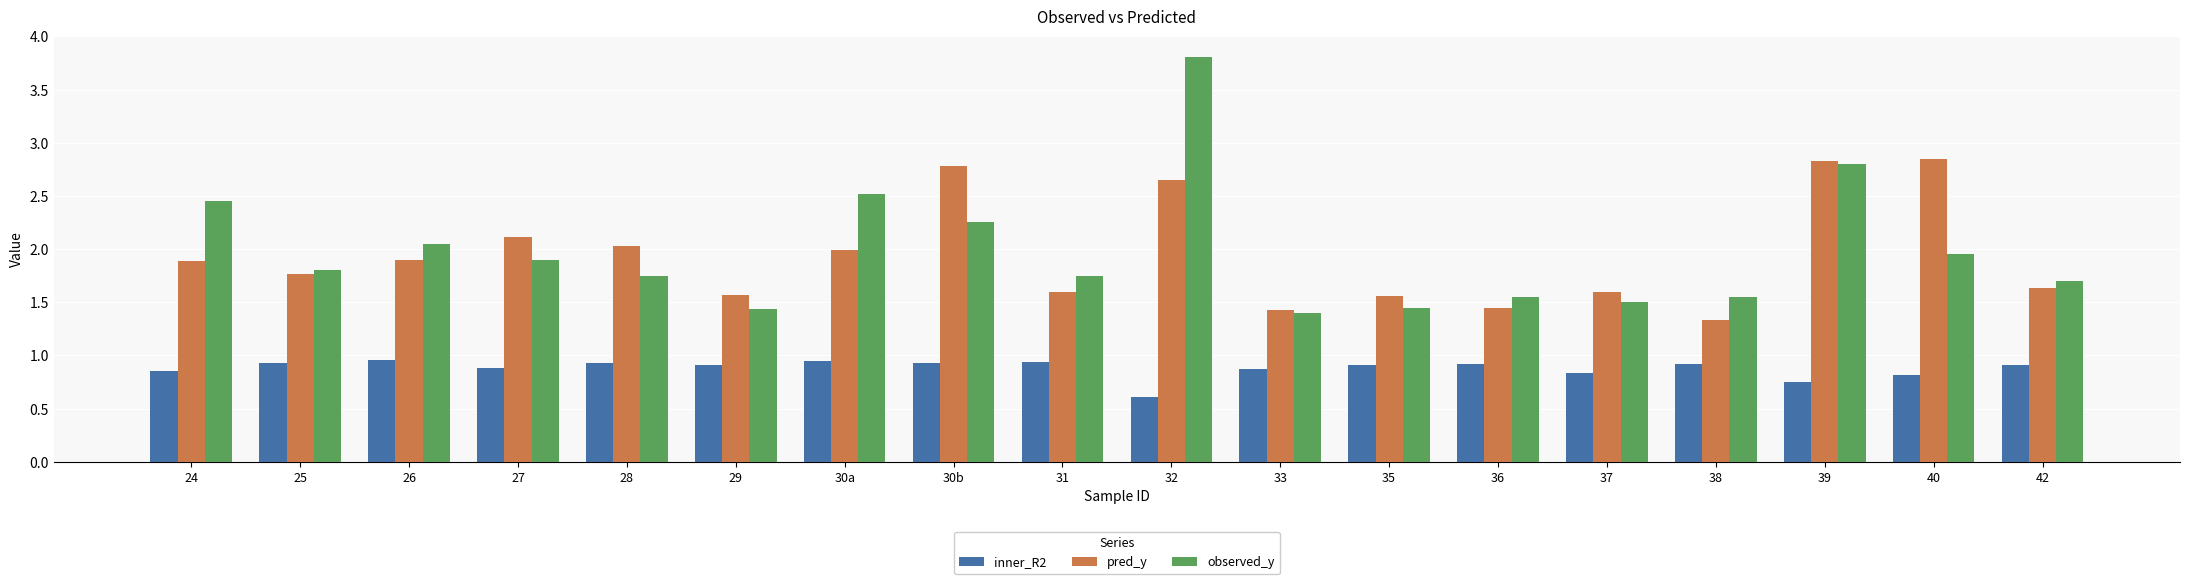

At how many categories does at least one series exceed 2?

9